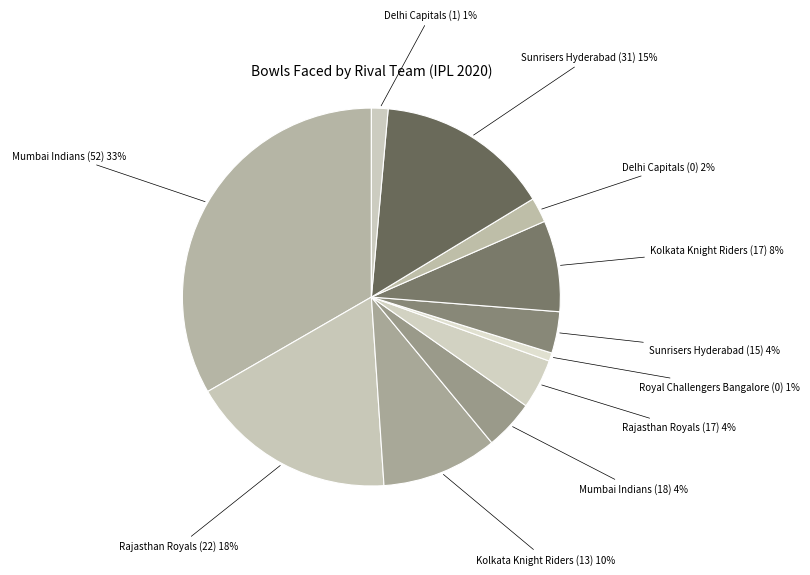

How many slices are in this pie chart?

11